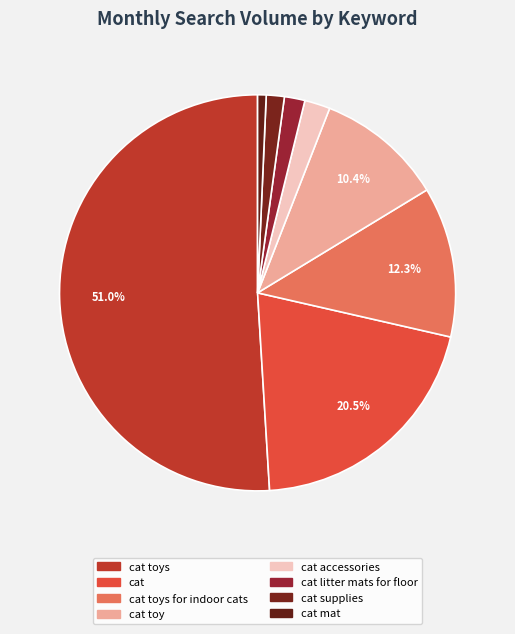

To the nearest percent, what is the average slice percentage?

12%